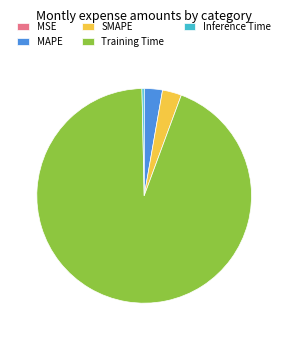

Does any single category account for the majority?

Yes